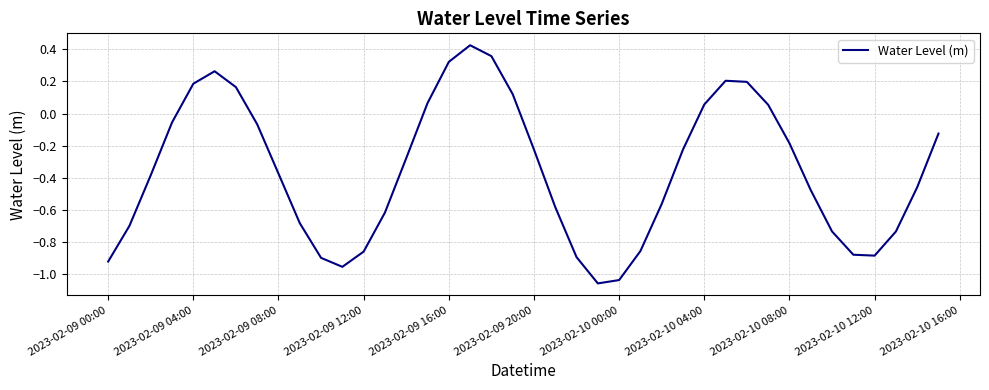

Does the chart display data point markers on the line(s)?

No